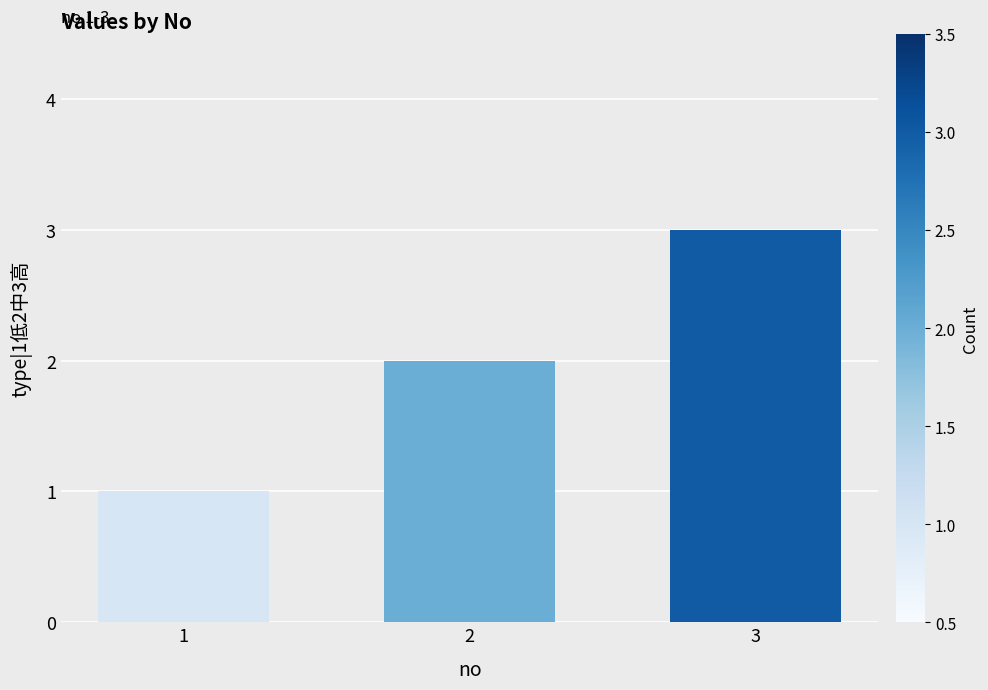

How many series are shown in this chart?

1